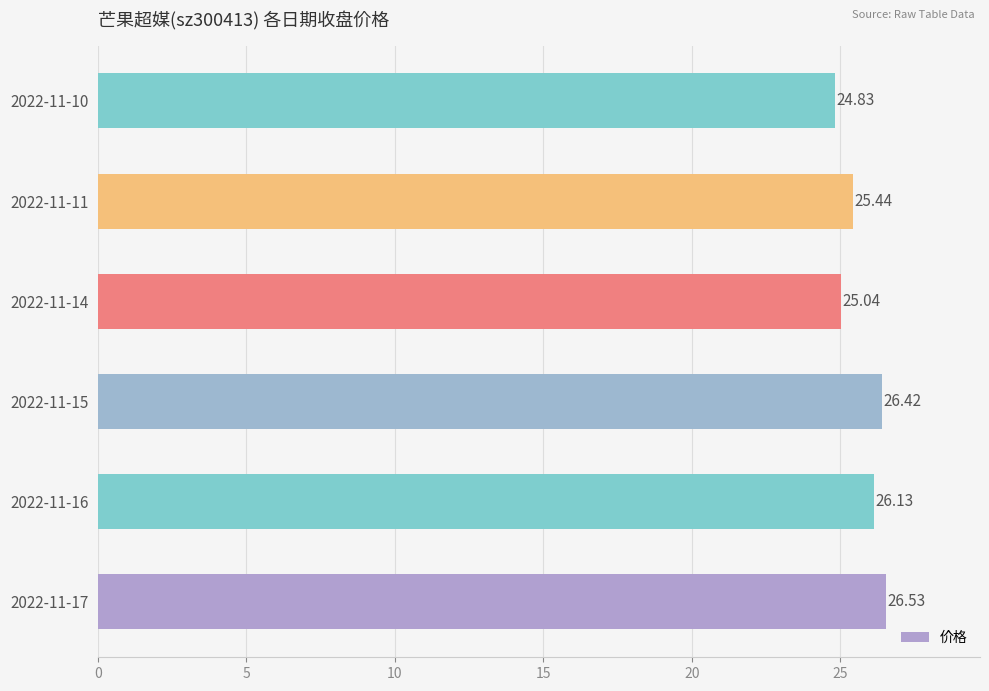

What is the difference between the second highest and minimum values?

1.6